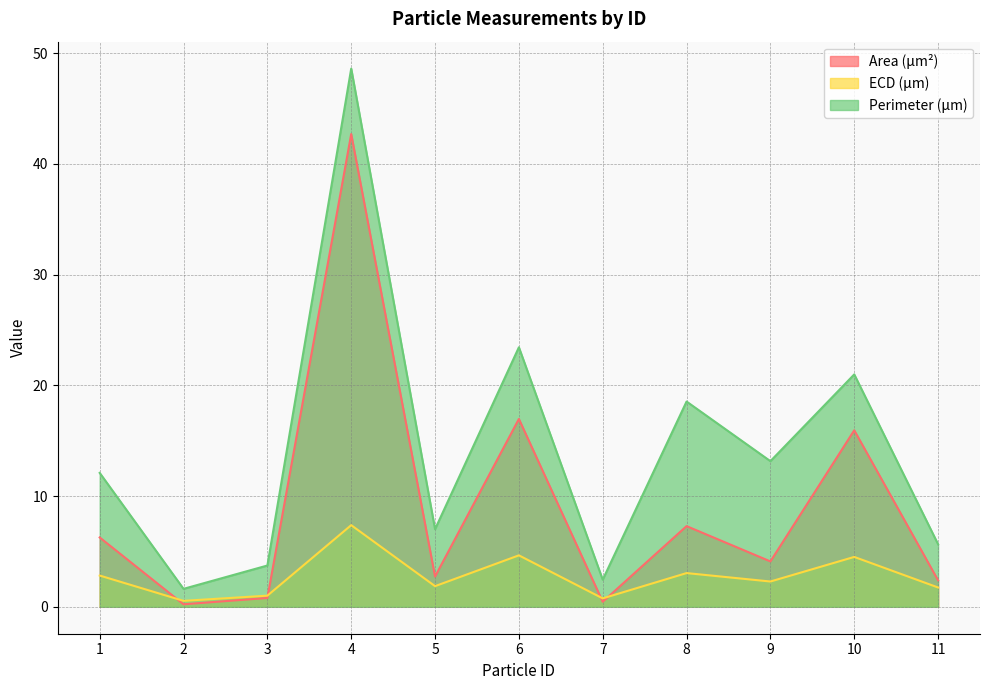

Is it true that ECD (μm) equals 4.6 at 6?

True